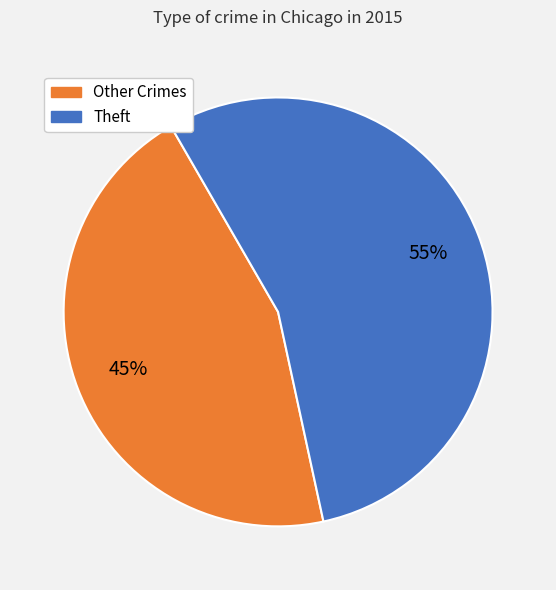

To the nearest percent, what is the average slice percentage?

50%